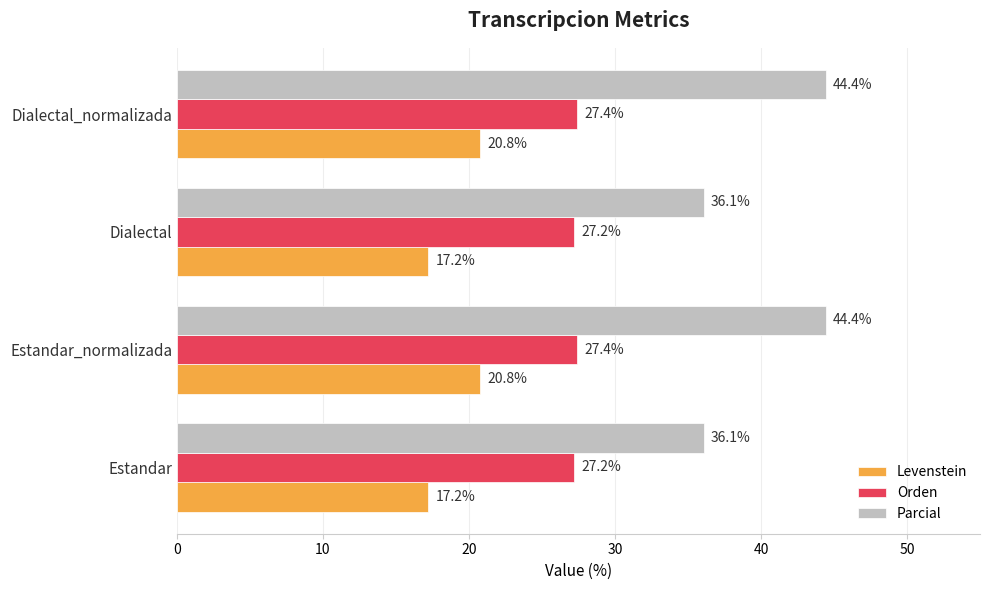

Is it true that Levenstein equals 3.9 at Estandar?

False